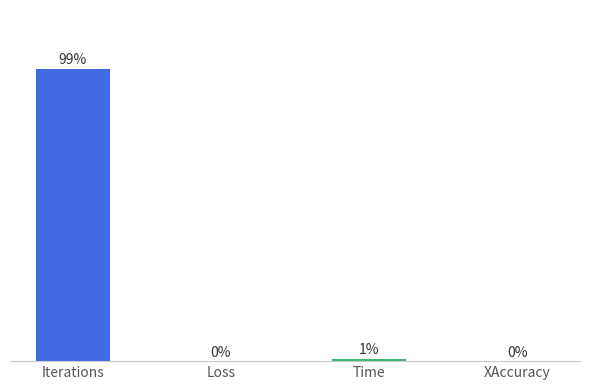

At which label is the value closest to 49?

Time